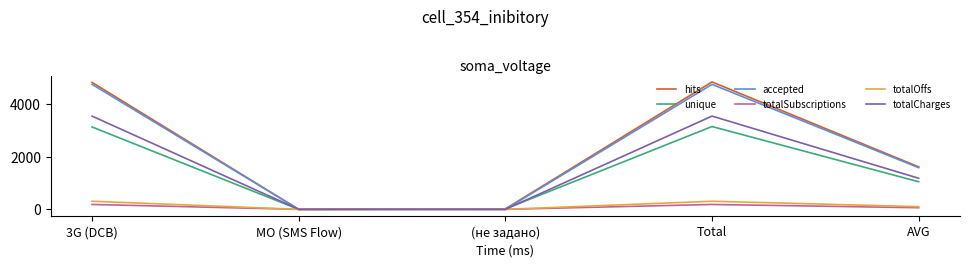

True or false: accepted has a value of 3197.0 at MO (SMS Flow).

False